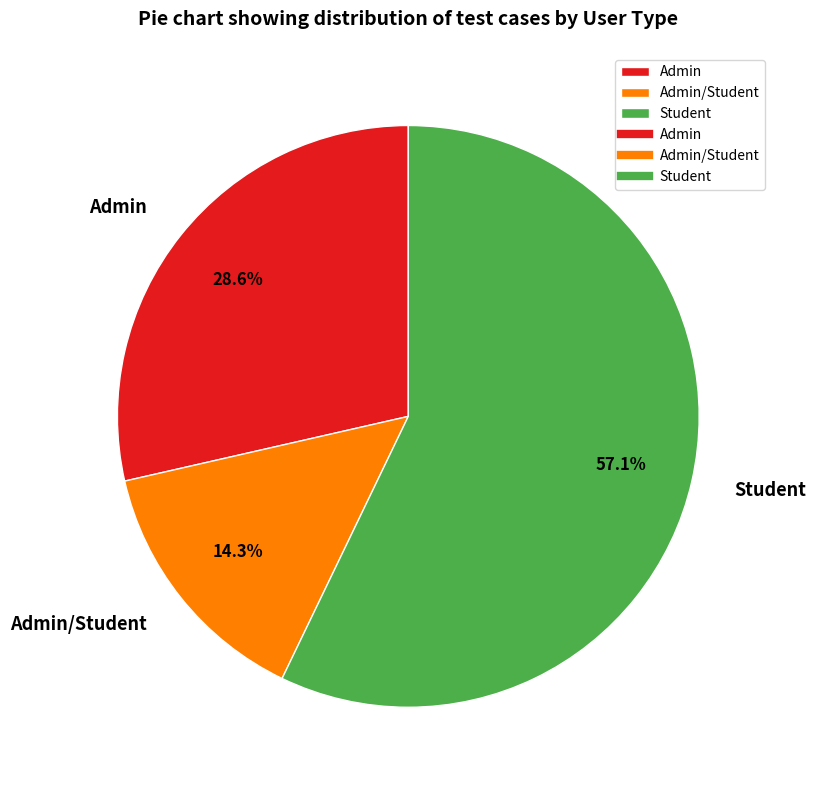

To the nearest percent, what portion does Student represent?

57%